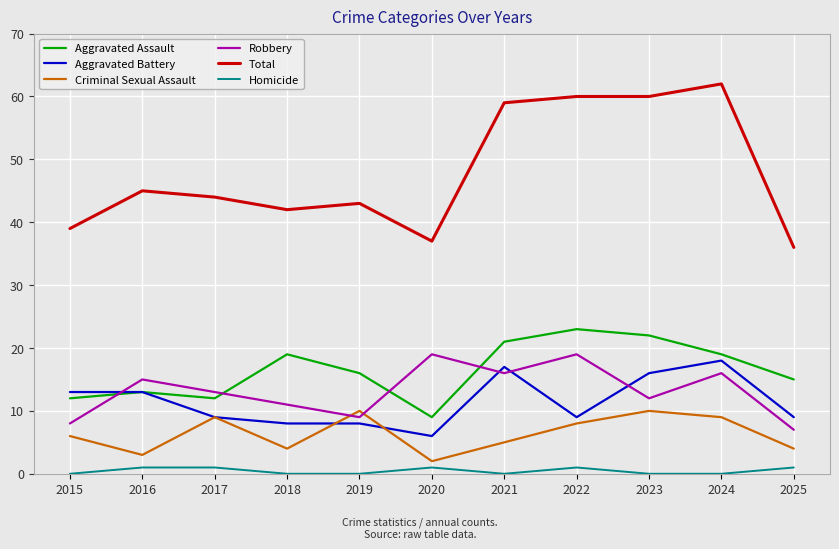

Which series has the largest range (max minus min)?

Total